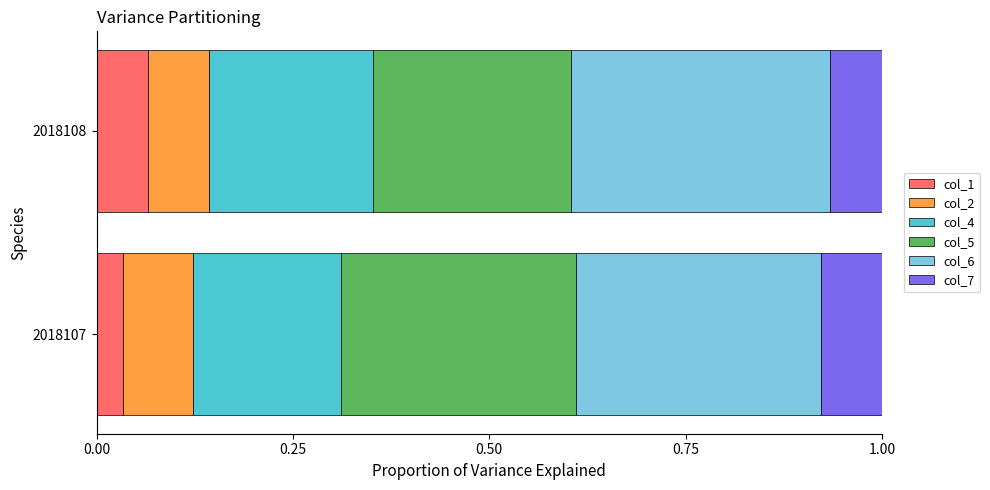

The col_1 series shows 0.0 at 2018108. True or false?

False